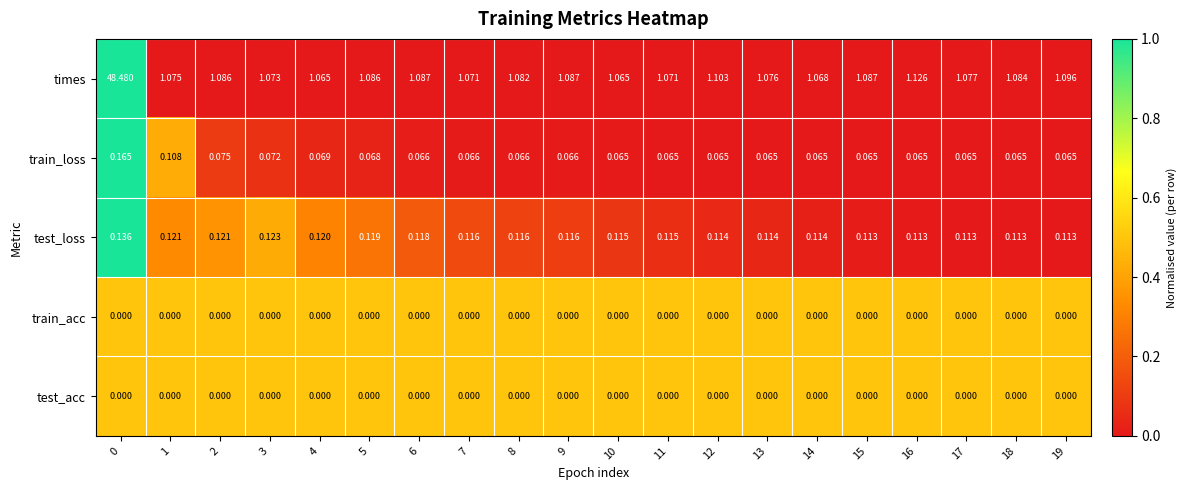

Which series has the widest spread of values?

times